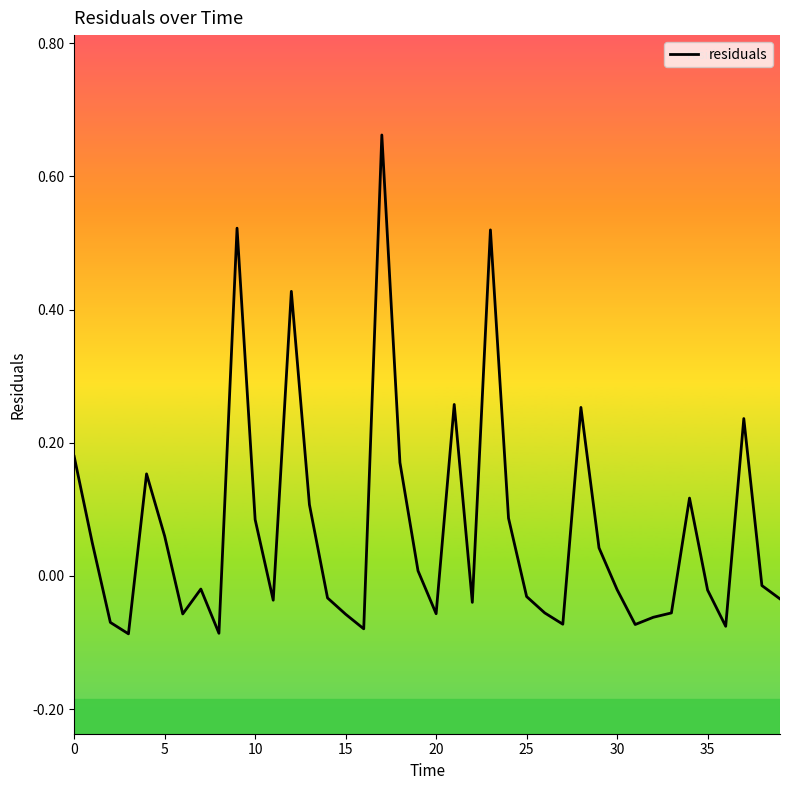

What is the greatest value displayed?

0.7